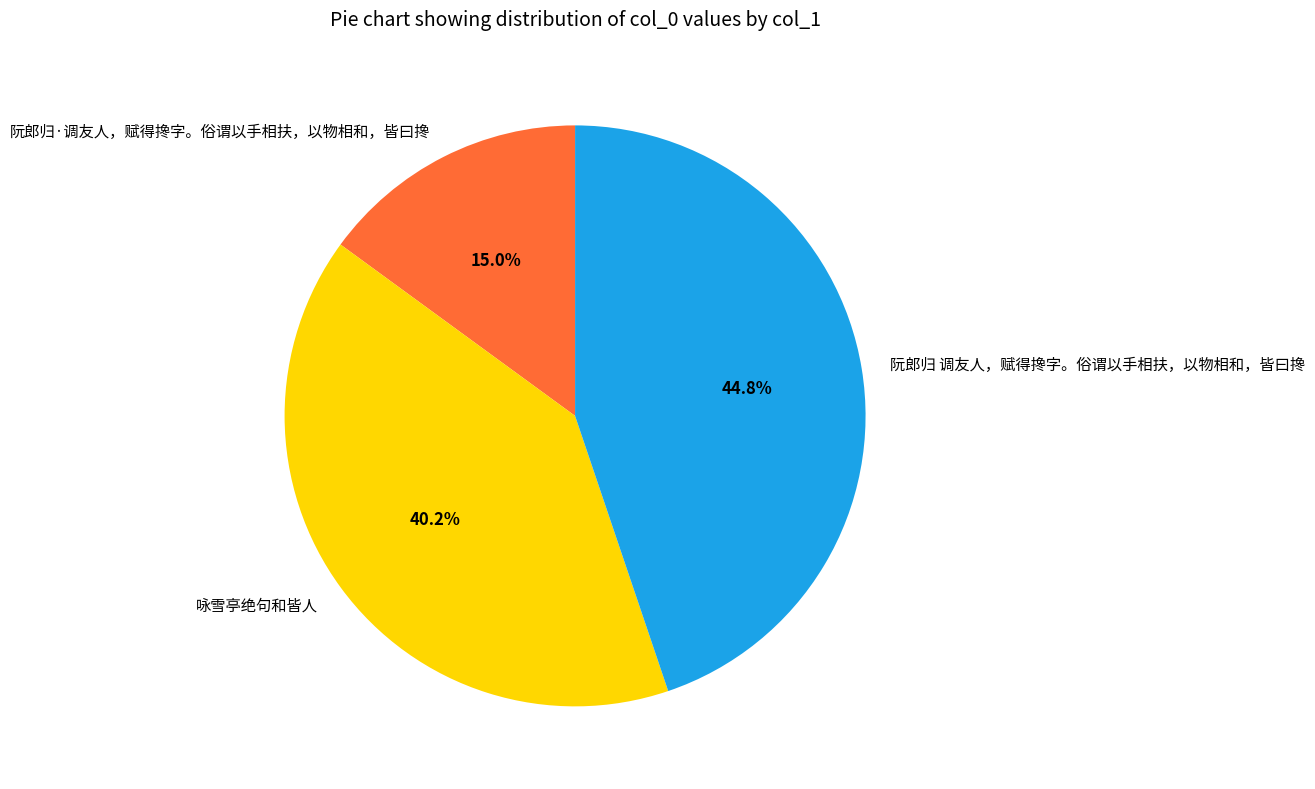

Combined, what portion of the pie is 阮郎归·调友人，赋得搀字。俗谓以手相扶，以物相和，皆曰搀 and 阮郎归 调友人，赋得搀字。俗谓以手相扶，以物相和，皆曰搀?

59.8%